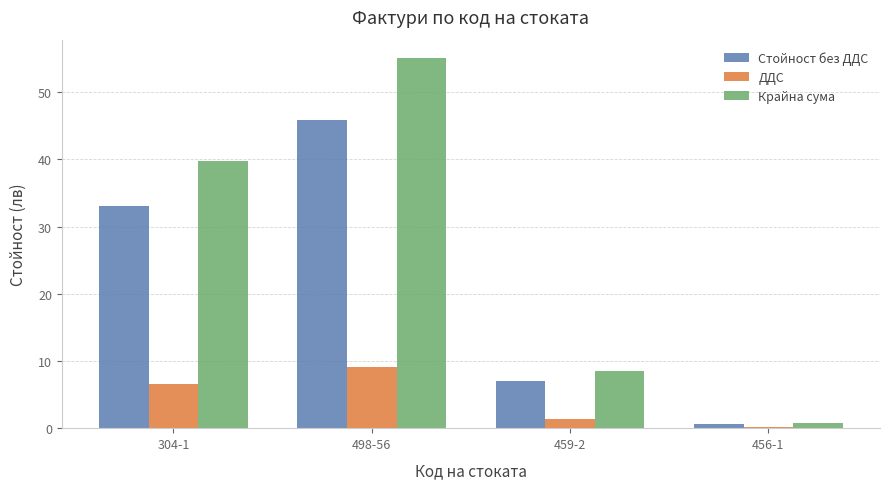

Which category has the highest value in the Стойност без ДДС series?

498-56